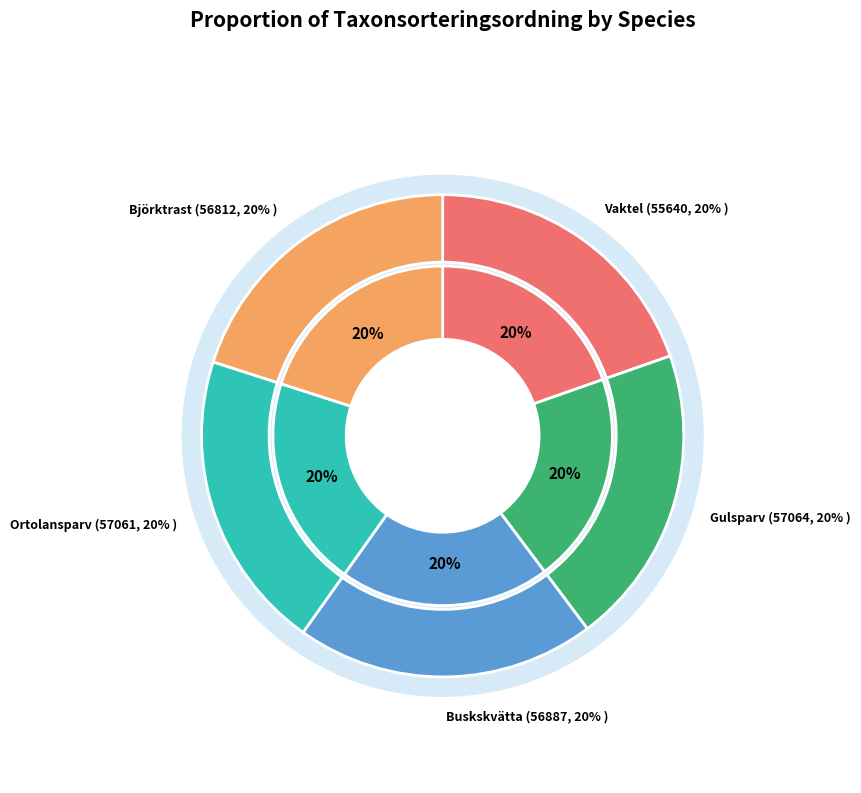

Rank the categories by value from highest to lowest.

Gulsparv, Ortolansparv, Buskskvätta, Björktrast, Vaktel